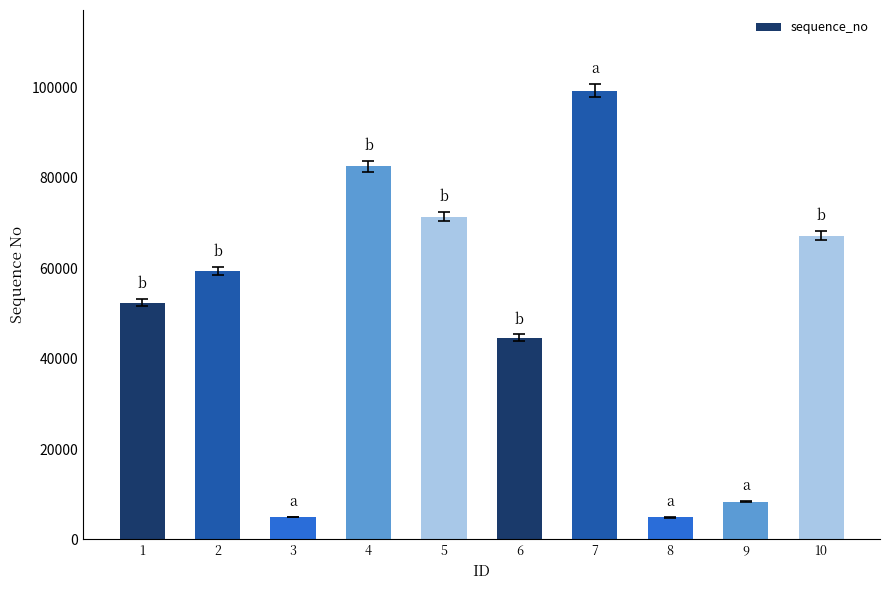

What is the value of the 9th bar from the left?

8390